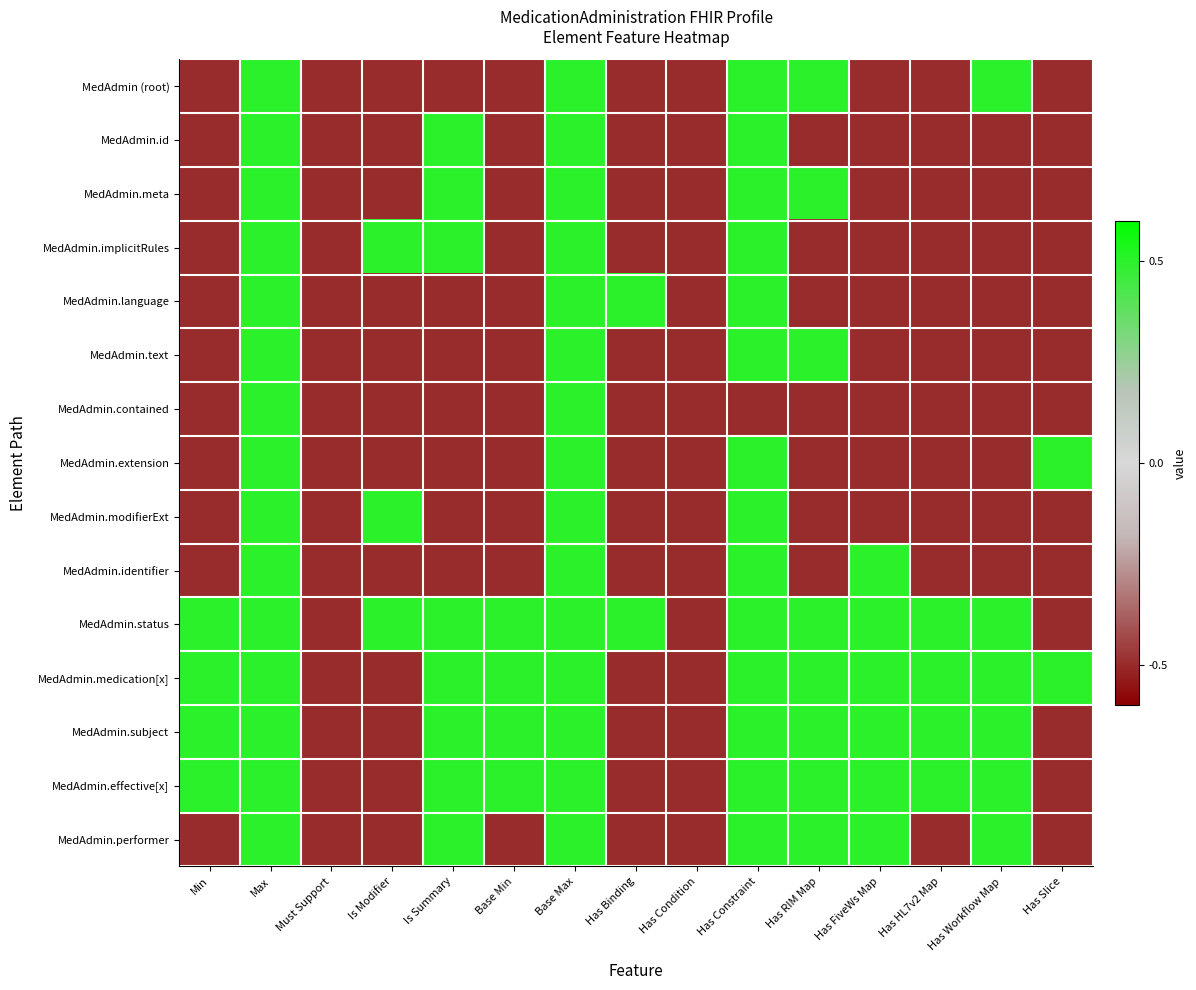

How many distinct data groups are displayed?

15